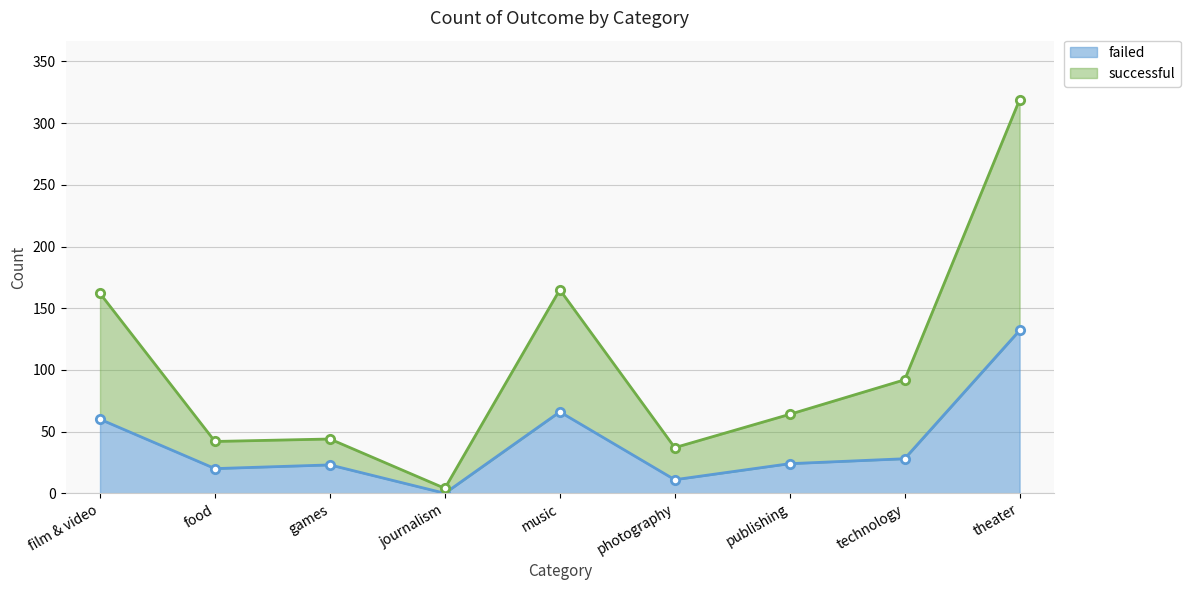

Does the chart have visible grid lines?

Yes